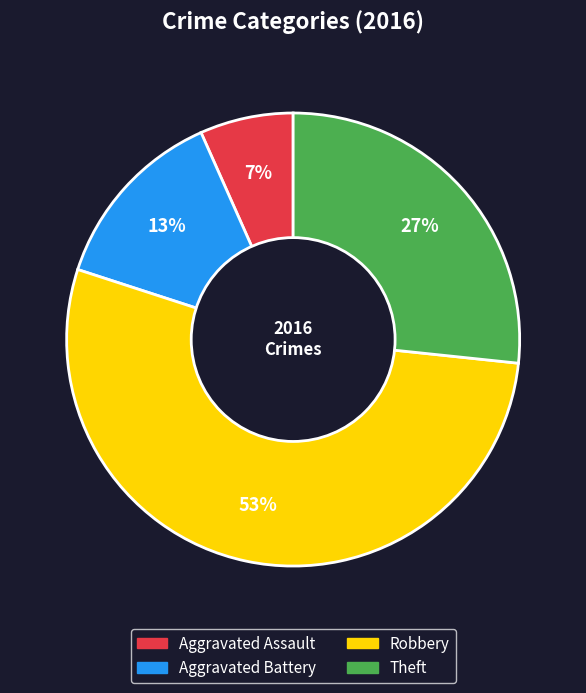

Which has a higher value, Theft or Aggravated Battery?

Theft